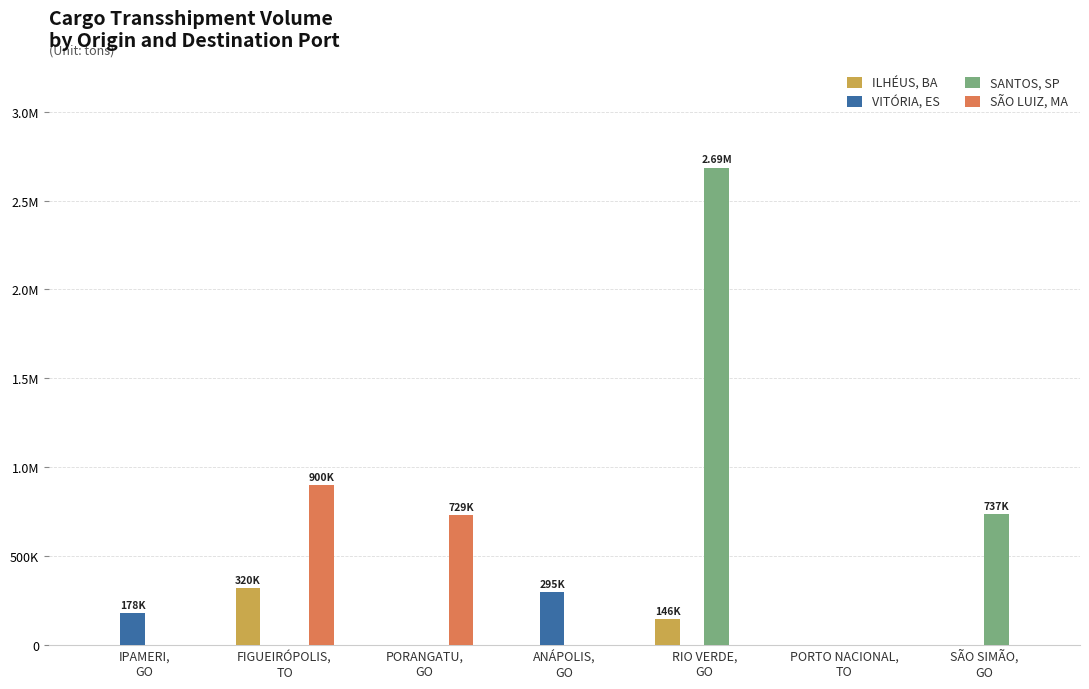

What is the total value across all series at FIGUEIRÓPOLIS,
TO?

1219439.6